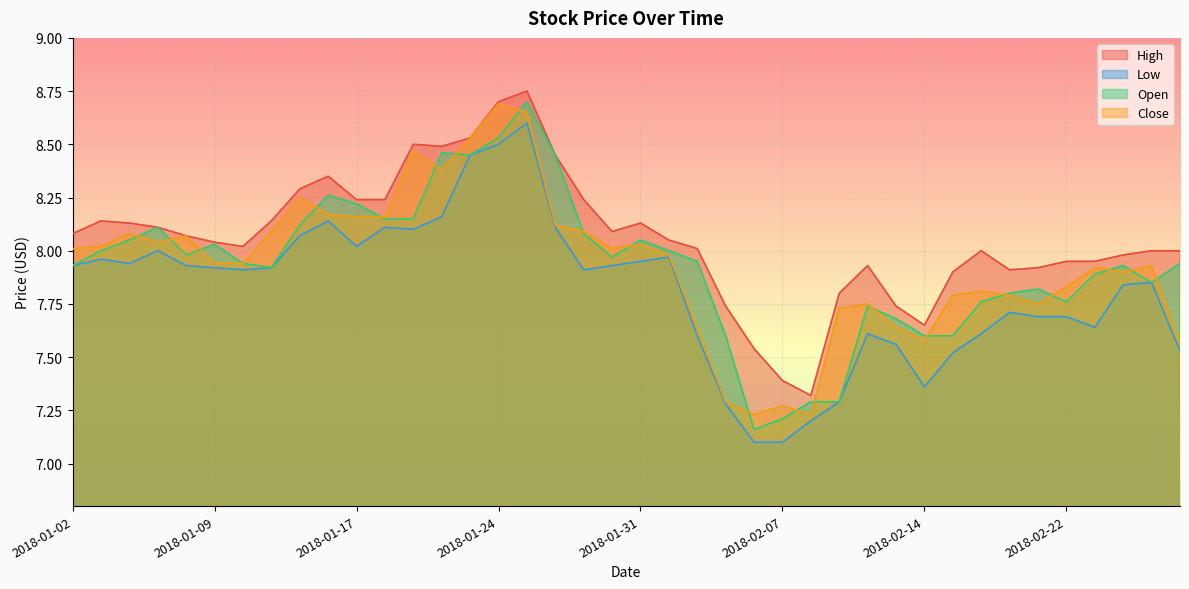

Which label corresponds to the largest value in the chart?

2018-01-25